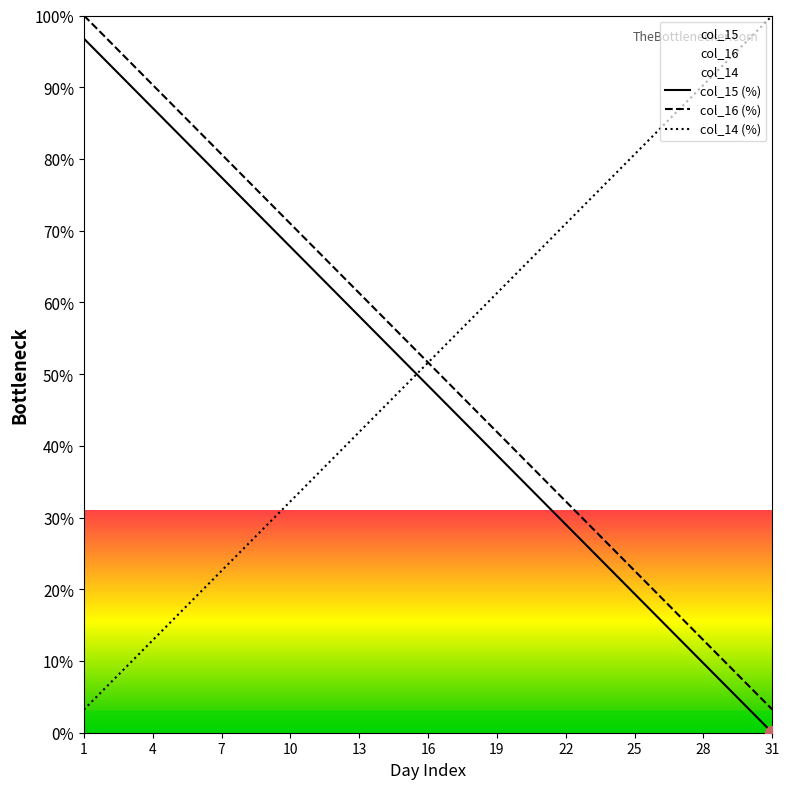

Rank the series by their maximum value, from highest to lowest.

col_16, col_14, col_15